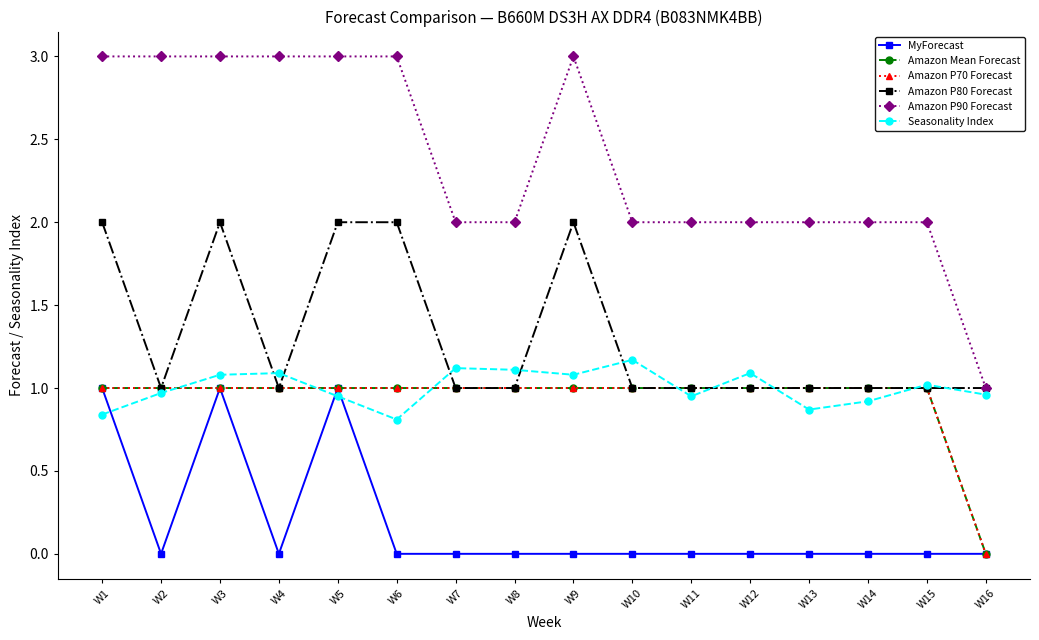

Does the chart have visible grid lines?

No